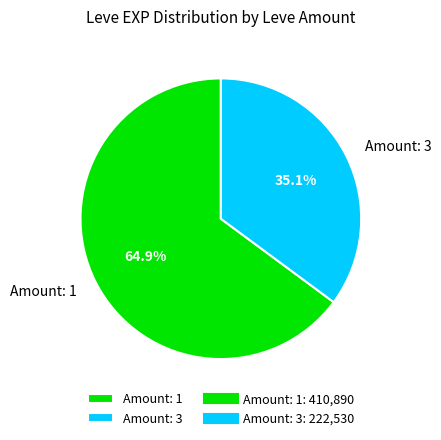

Rank the categories by value from lowest to highest.

Amount: 3, Amount: 1